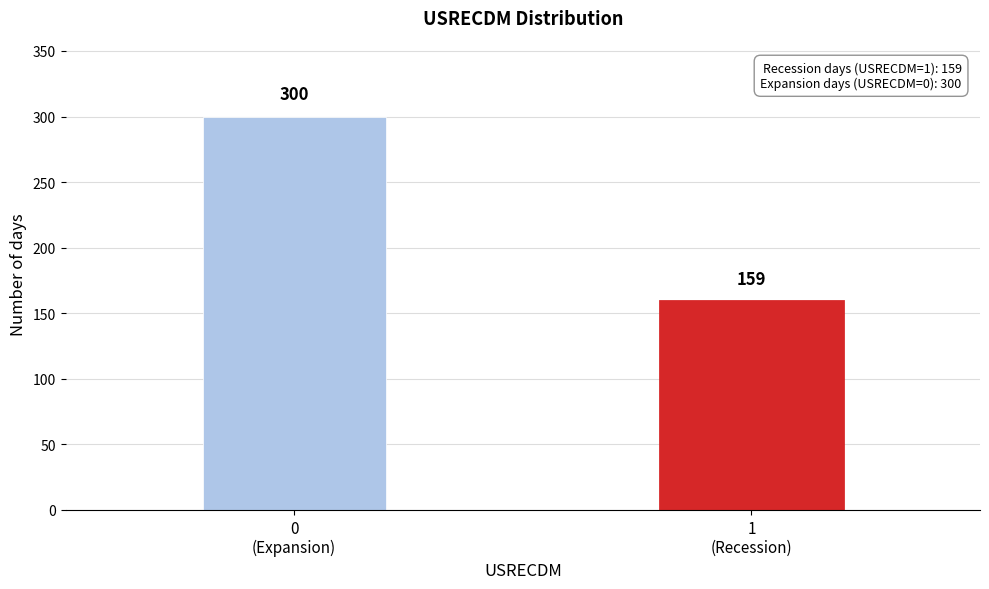

Reading left to right, transcribe all the data shown in this chart.

300	159